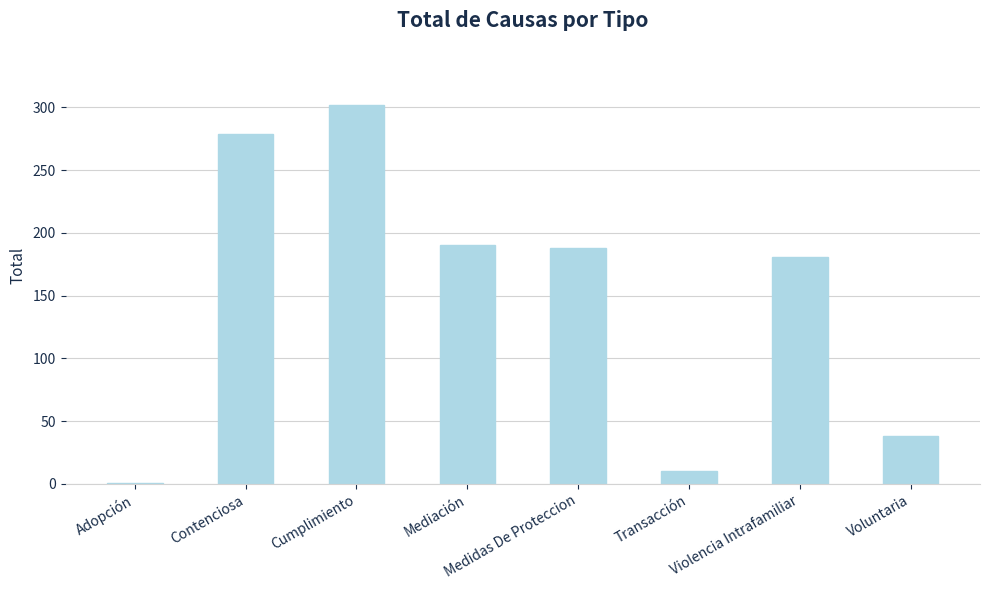

What is the average value?

149